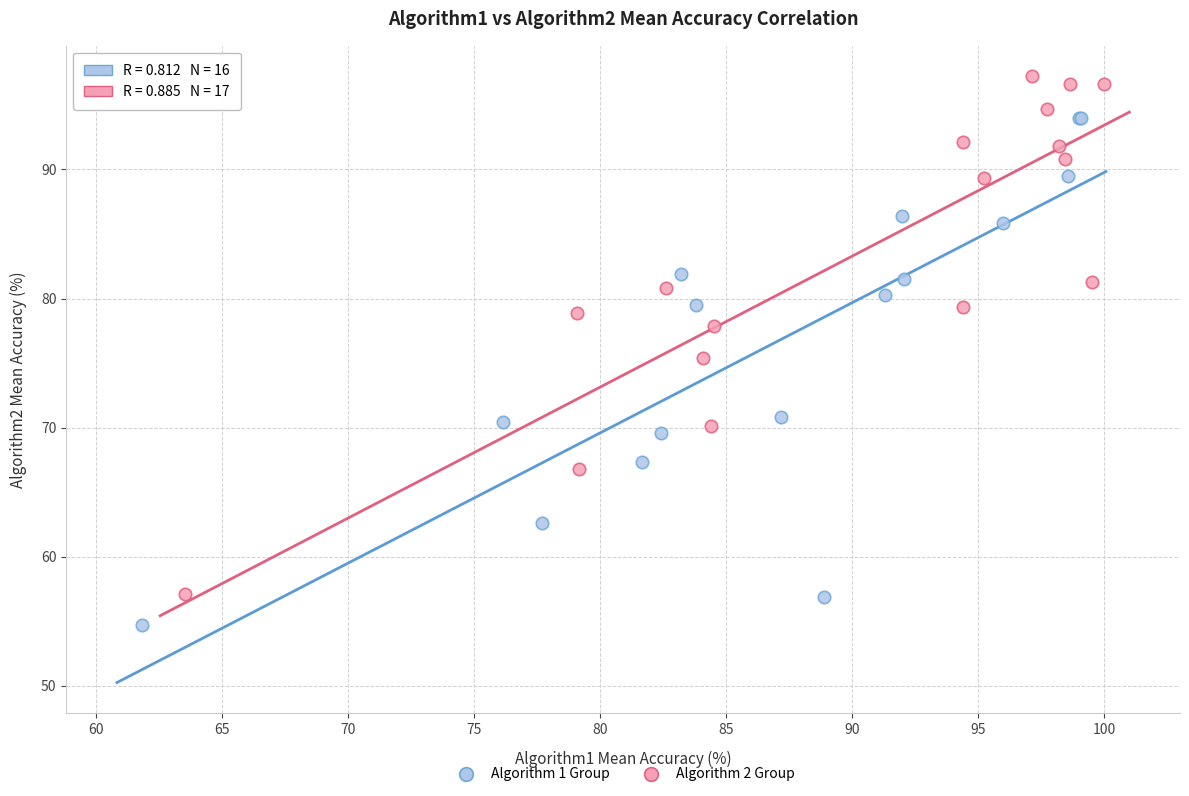

Which series contains the lowest Y value?

Algorithm 1 Group